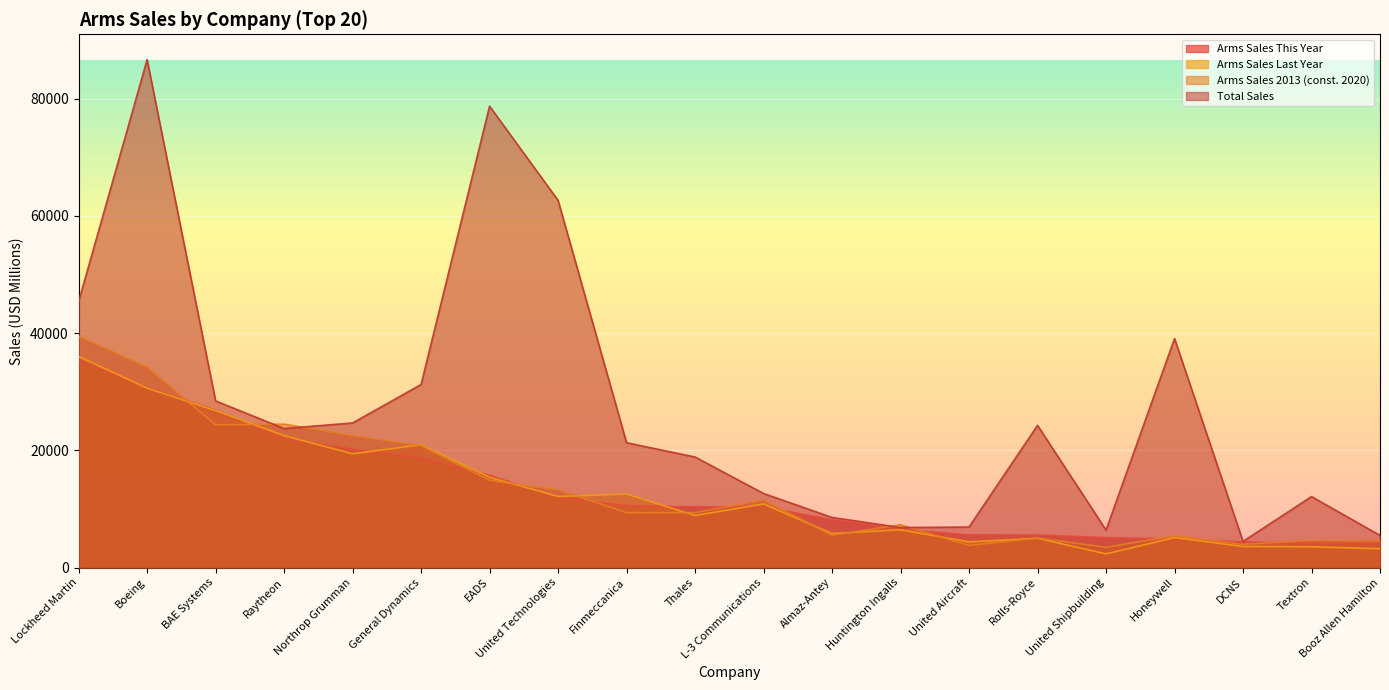

Reading left to right, what are all the values shown in this chart?

Arms_Sales_This_Year: 35400	30700	26830	21950	20200	18660	15740	11900	10560	10370	10340	8170	6550	5580	5550	5110	4870	4380	4160	4100
Arms_Sales_Last_Year: 36000	30600	26760	22500	19400	20940	15400	12120	12530	8880	10840	5810	6440	4380	4990	2330	5110	3600	3550	3200
Arms_sales_2013: 39439	34203	24340	24454	22505	20789	14872	13258	9367	9372	11520	5517	7297	3768	5034	3451	5425	3958	4634	4567
Total_Sales: 45358	86623	28421	23706	24661	31218	78693	62626	21292	18850	12629	8547	6820	6912	24252	6390	39055	4460	12104	5479